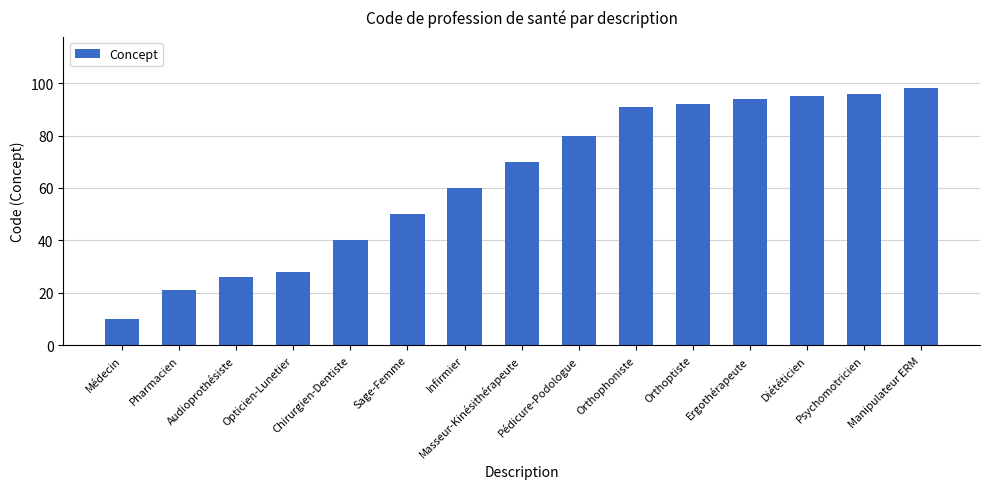

True or false: the data shows 28 at Opticien-Lunetier.

True